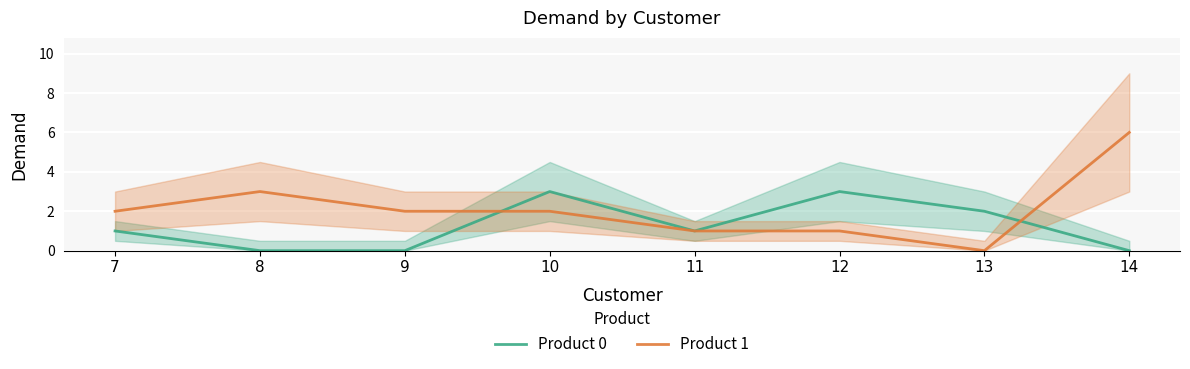

Which series has the widest spread of values?

Product 1